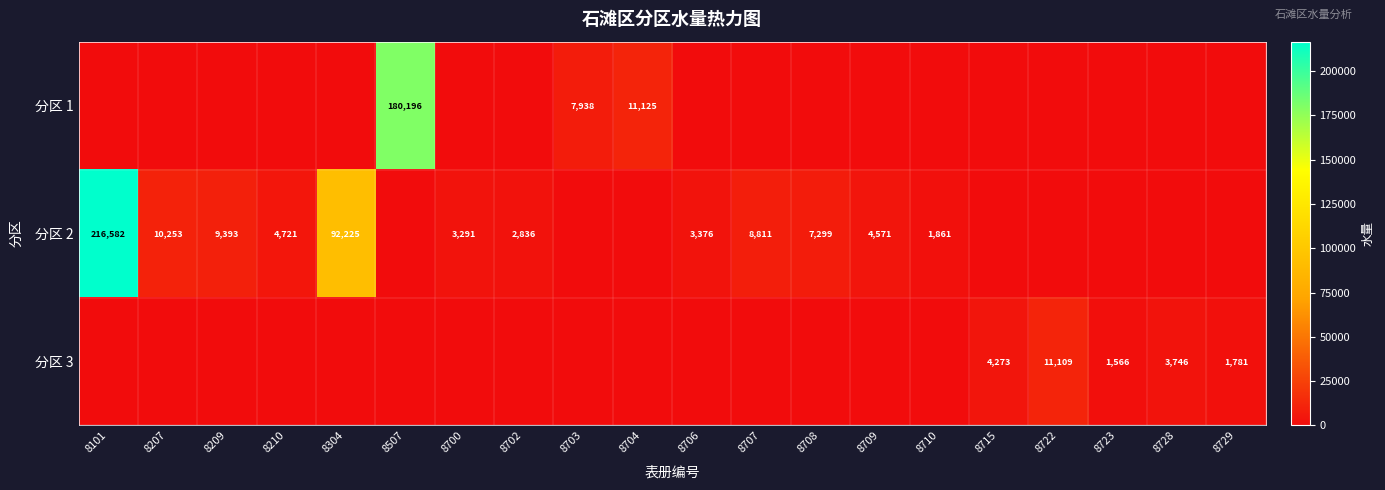

Is it true that 分区 2 equals 7299 at 8708?

True